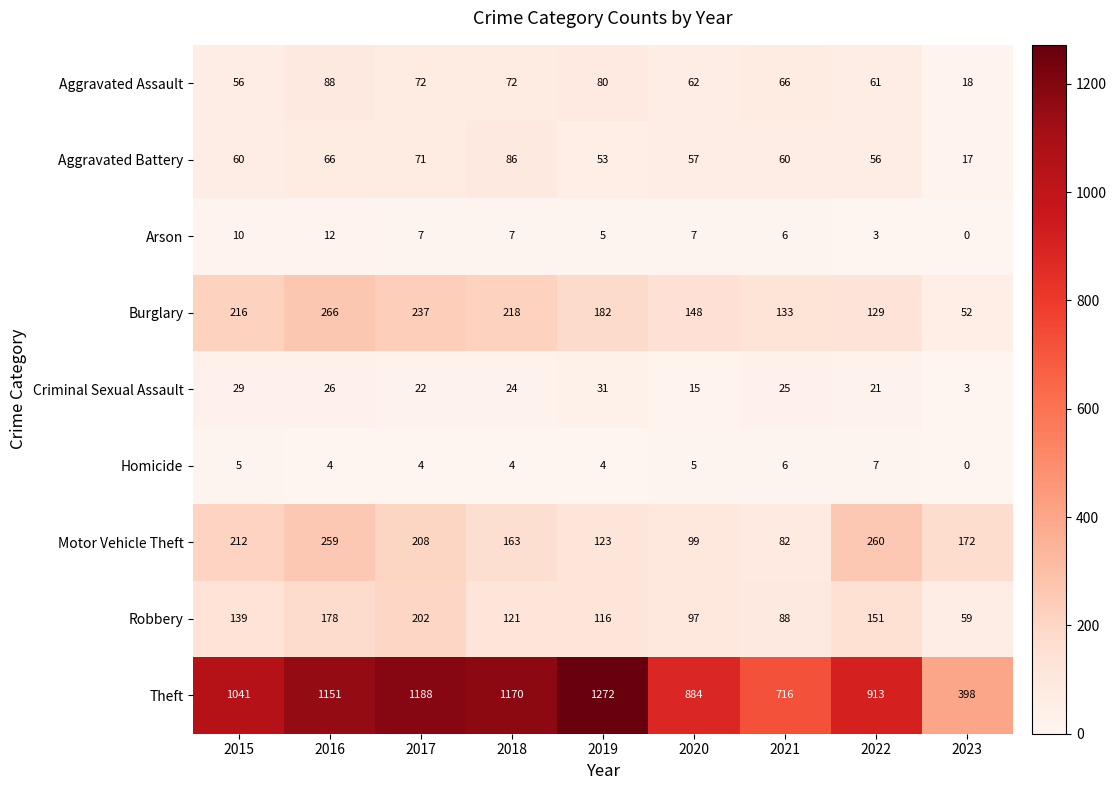

Count the number of data series in this chart.

9